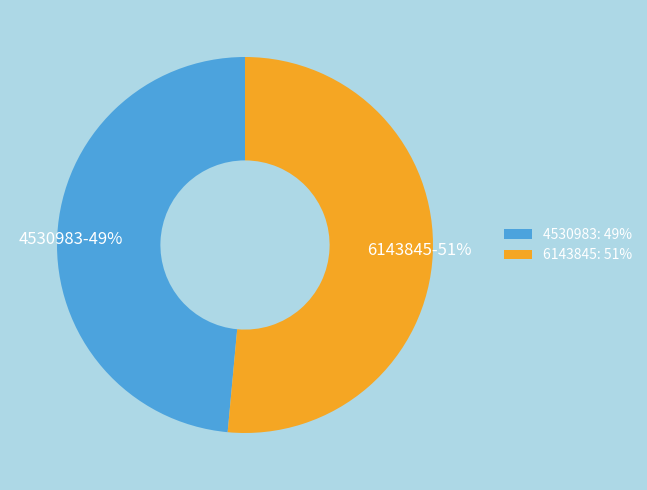

To the nearest percent, what portion does 6143845 represent?

51%